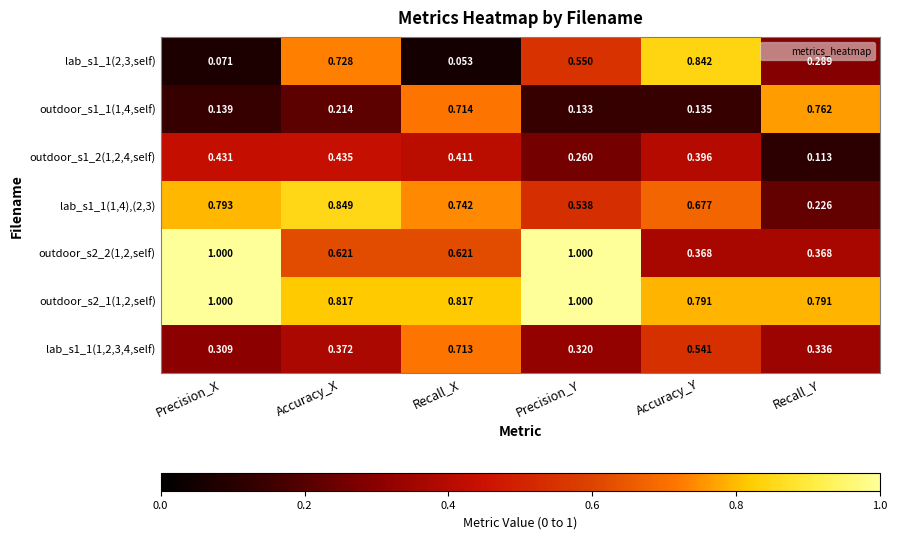

Rank the categories by lab_s1_1(1,2,3,4,self) value from highest to lowest.

Recall_X, Accuracy_Y, Accuracy_X, Recall_Y, Precision_Y, Precision_X